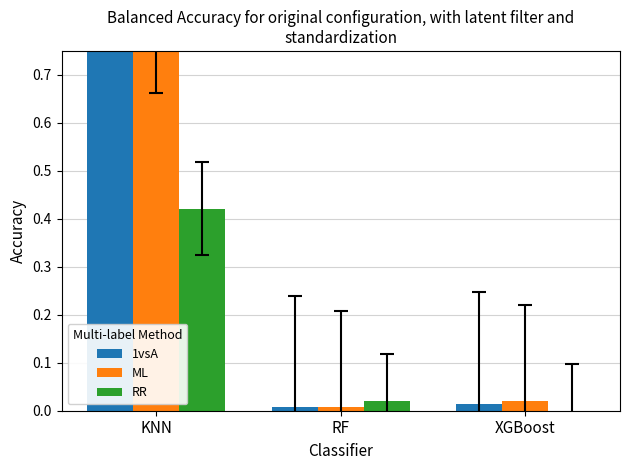

What is the label of the 1st bar from the right?

XGBoost